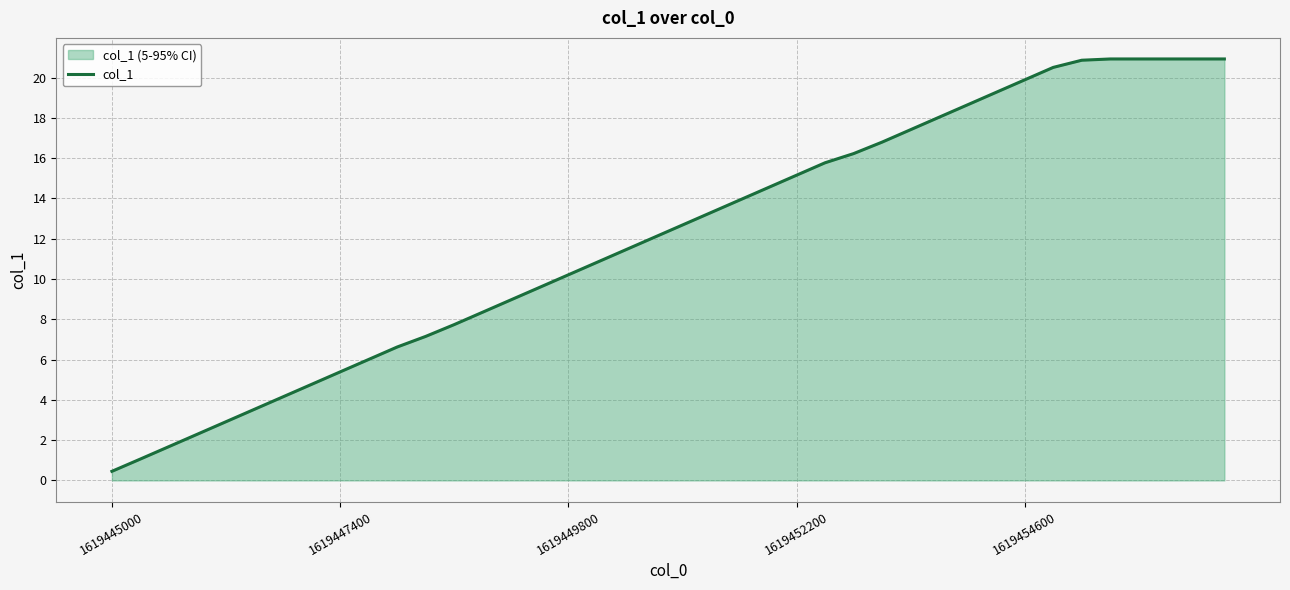

Reading left to right, list all the values displayed in this chart.

0.5	1.1	1.7	2.3	2.9	3.5	4.2	4.8	5.4	6.0	6.6	7.2	7.7	8.4	9.0	9.6	10.2	10.8	11.4	12.1	12.7	13.3	13.9	14.5	15.2	15.8	16.2	16.8	17.4	18.0	18.6	19.3	19.9	20.5	20.9	20.9	20.9	20.9	20.9	20.9